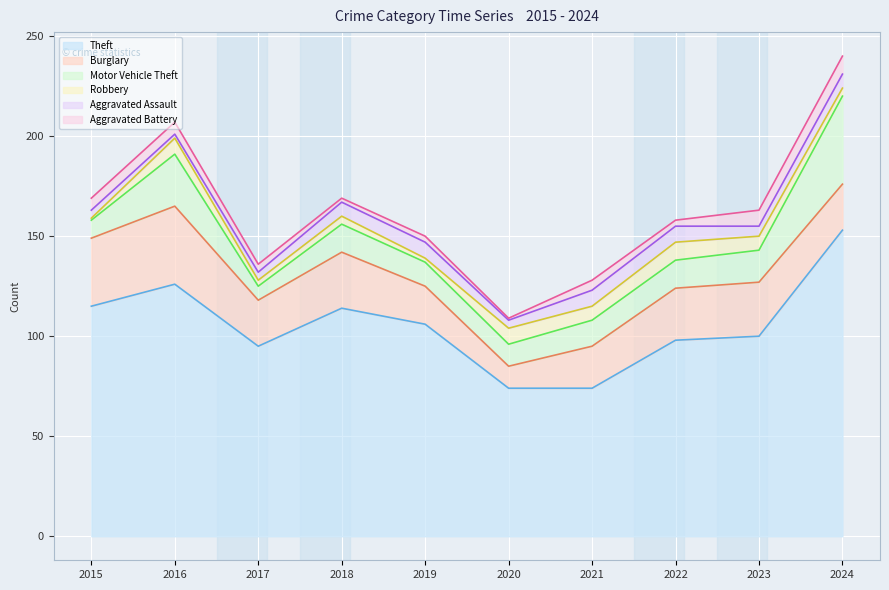

True or false: Motor Vehicle Theft and Burglary intersect in this chart.

True